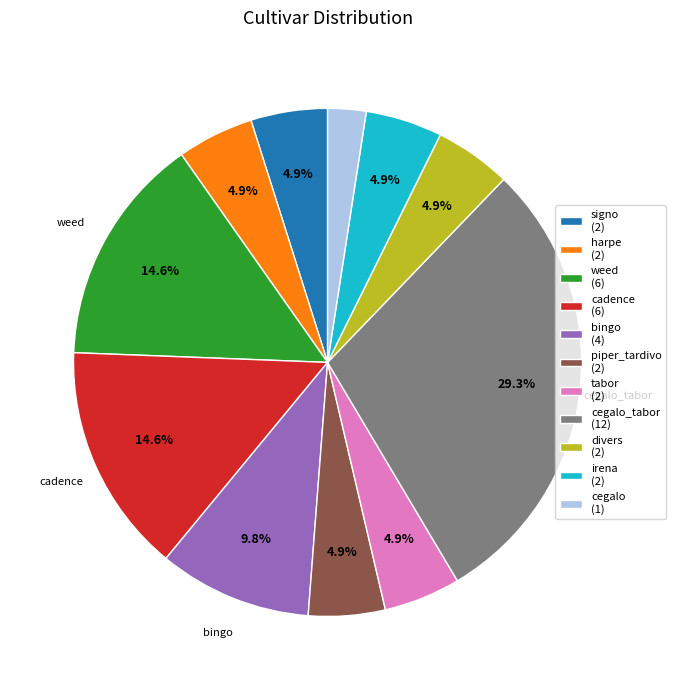

What is the largest slice in the pie chart?

cegalo_tabor (12)